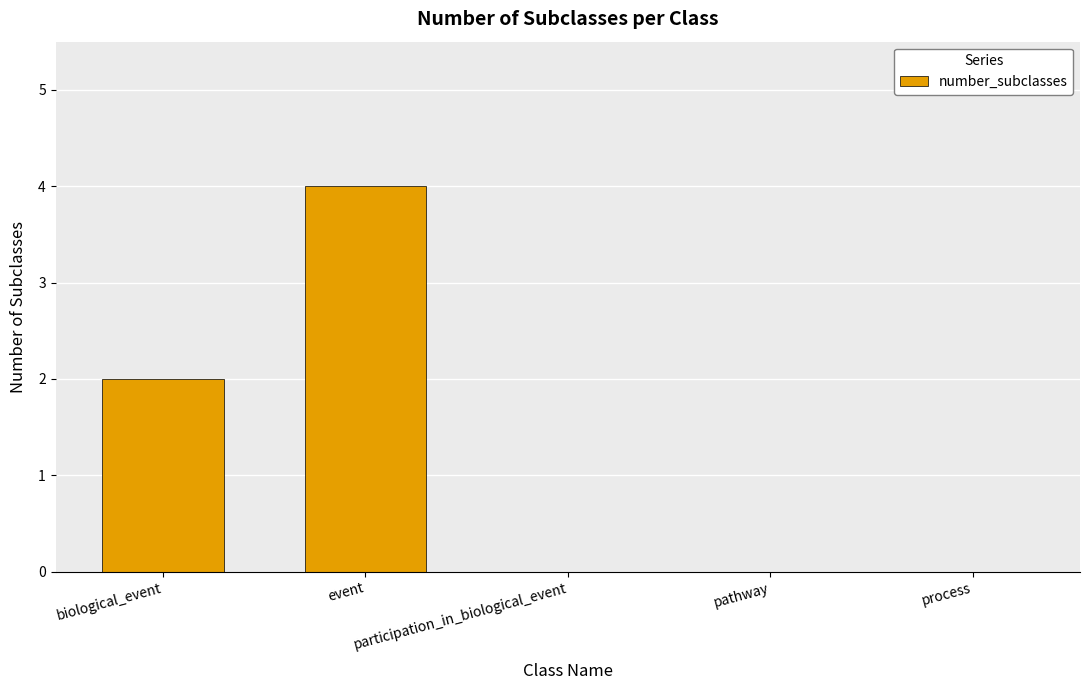

What is the greatest value displayed?

4